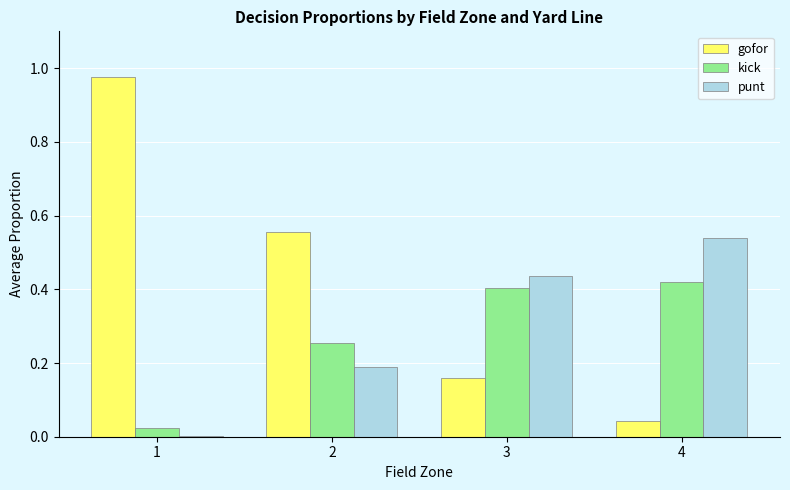

Is it true that punt equals 0.0 at 1?

True